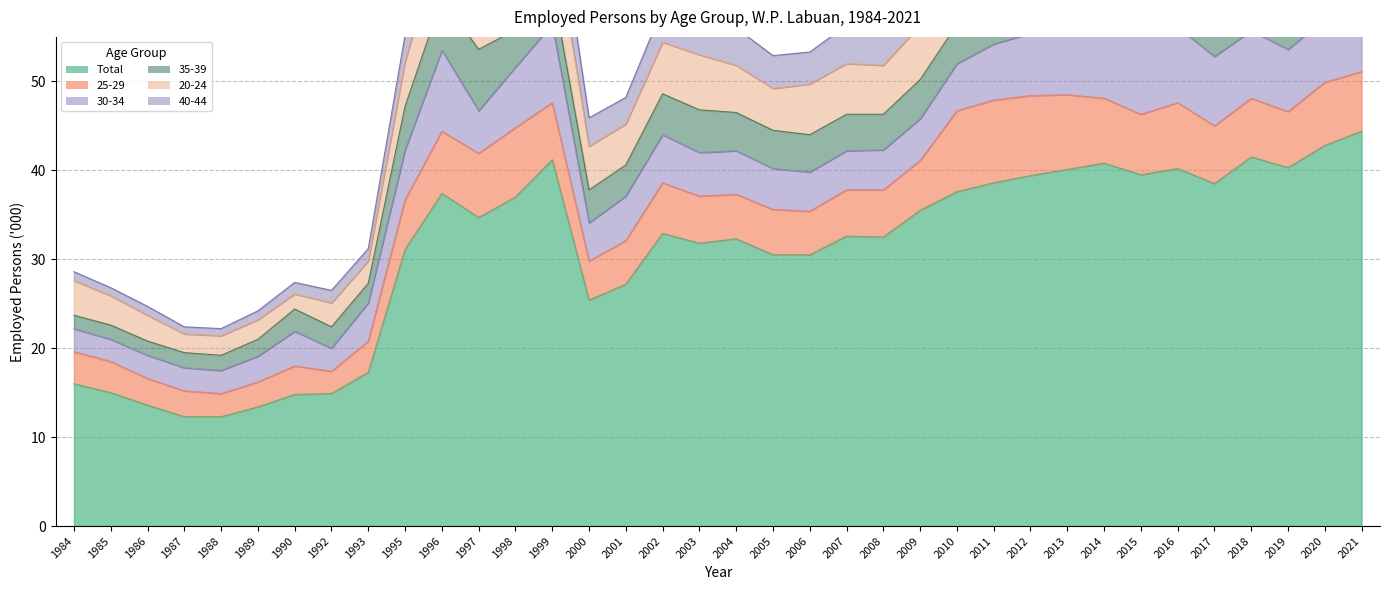

True or false: 20-24 has more than 1 points higher than both neighbors.

True